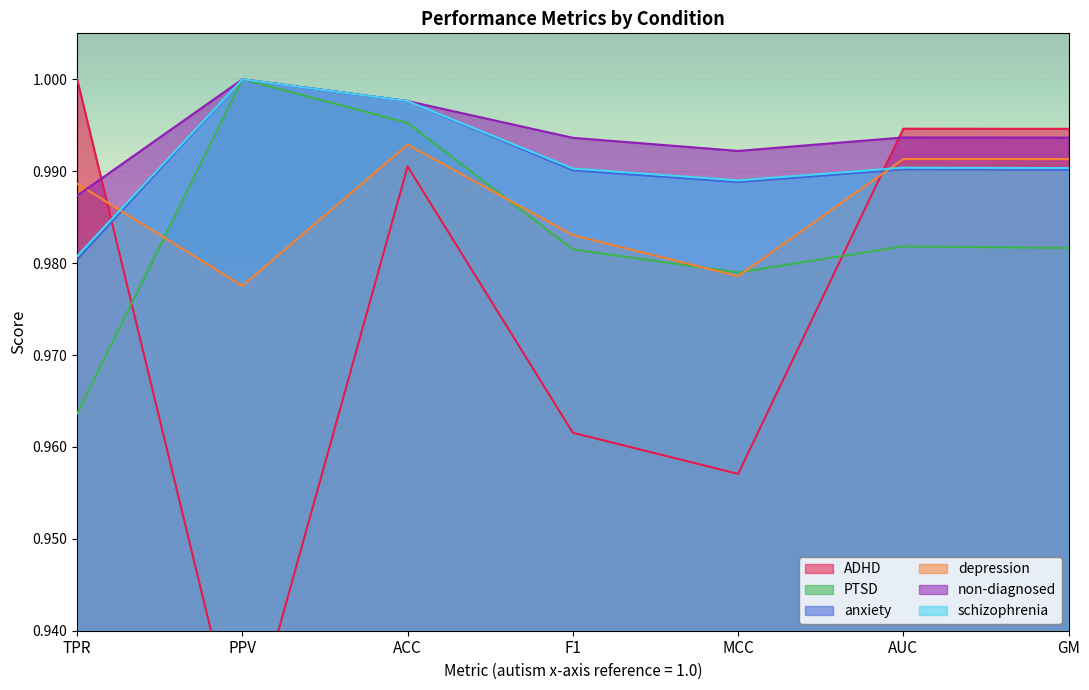

Rank the series by their maximum value, from highest to lowest.

ADHD, PTSD, anxiety, non-diagnosed, schizophrenia, depression